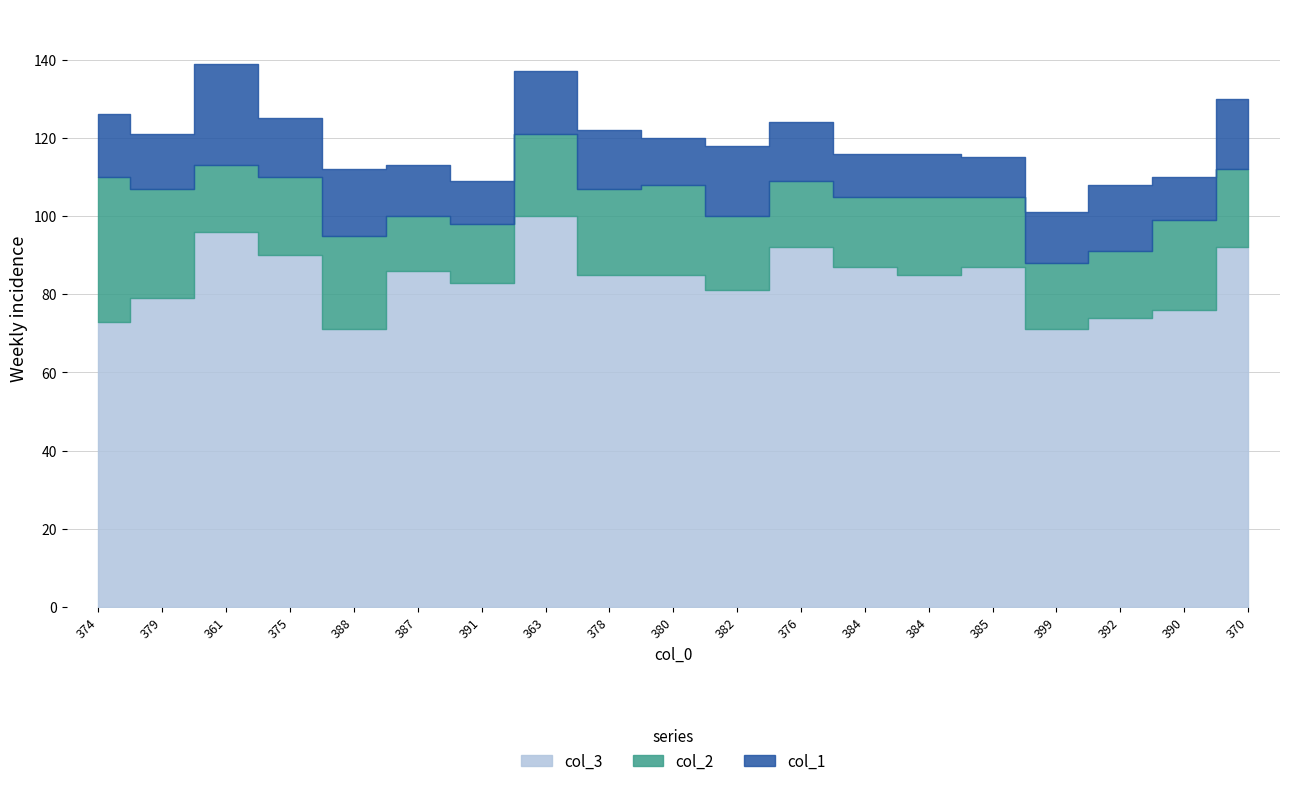

At which category does col_1 reach its first local peak?

361